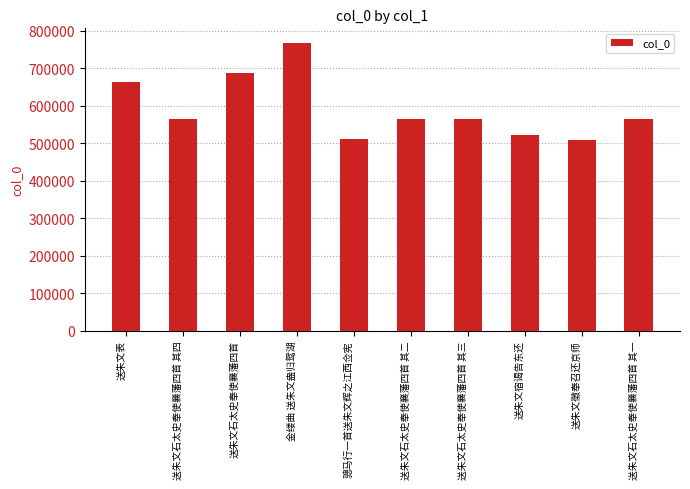

What is the difference between the values at 送朱文石太史奉使襄藩四首 其二 and 送朱文石太史奉使襄藩四首 其一?

1